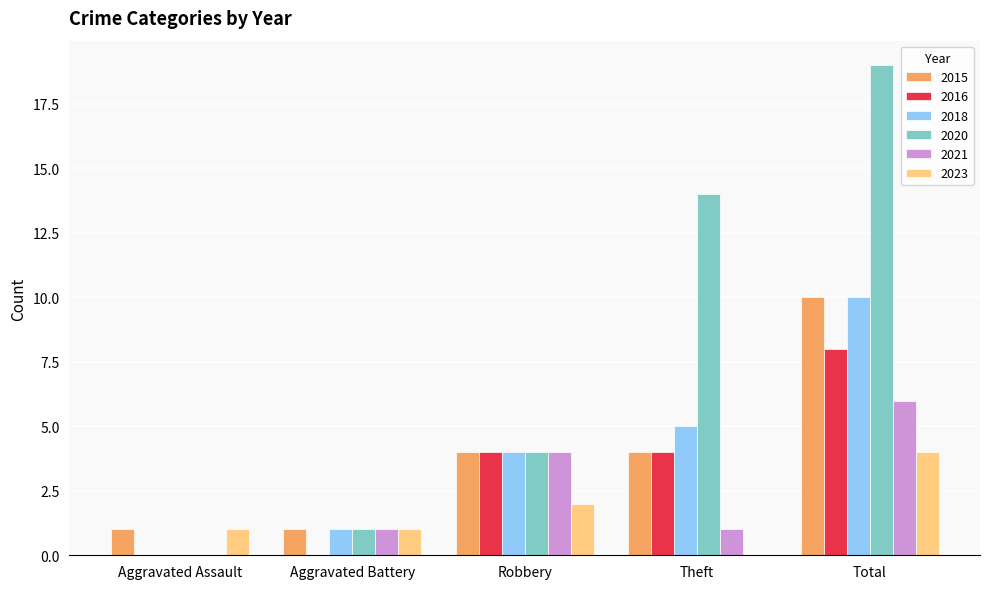

Which category has the highest value across all series?

Total